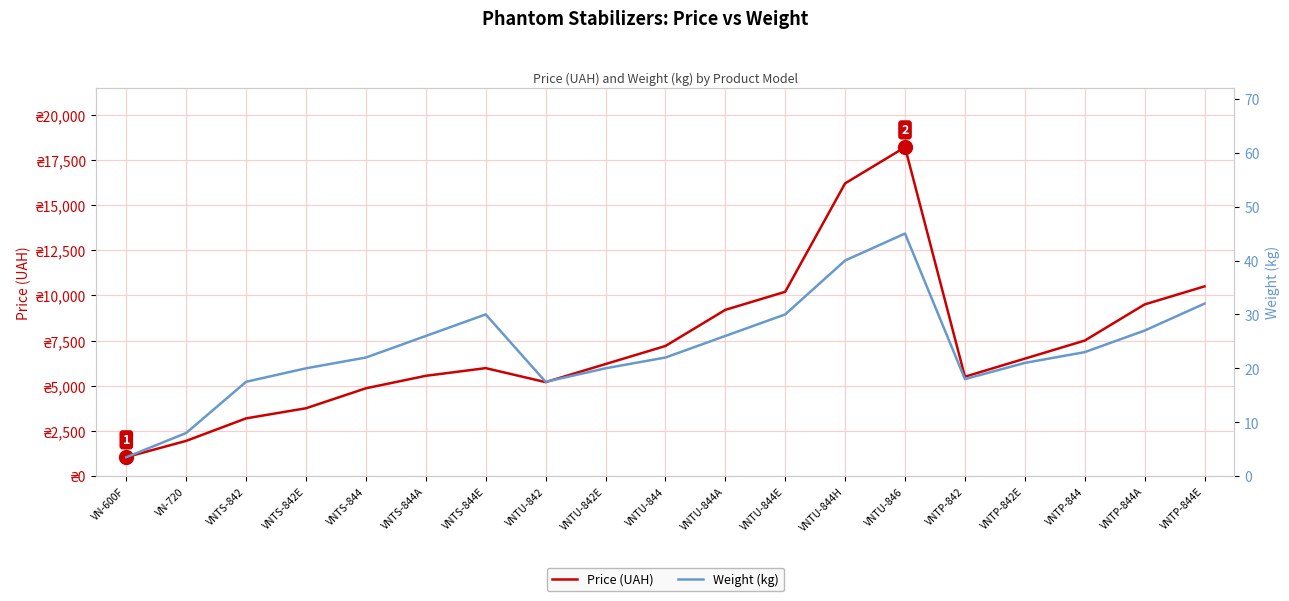

Where is Weight (kg) nearest to the value 24?

VNTP-844